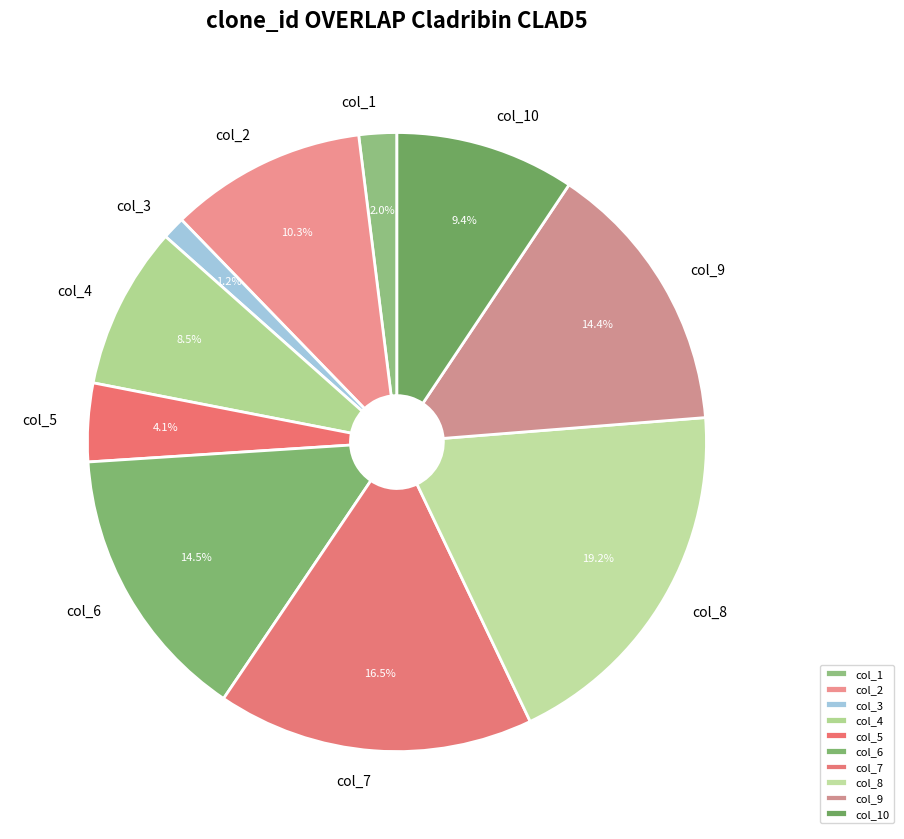

Between col_7 and col_1, which is larger?

col_7